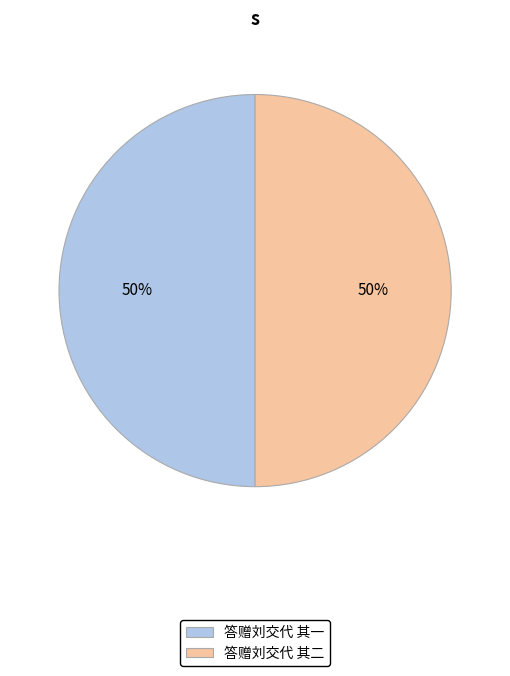

The 答赠刘交代 其二 slice represents 50% of the pie. True or false?

True